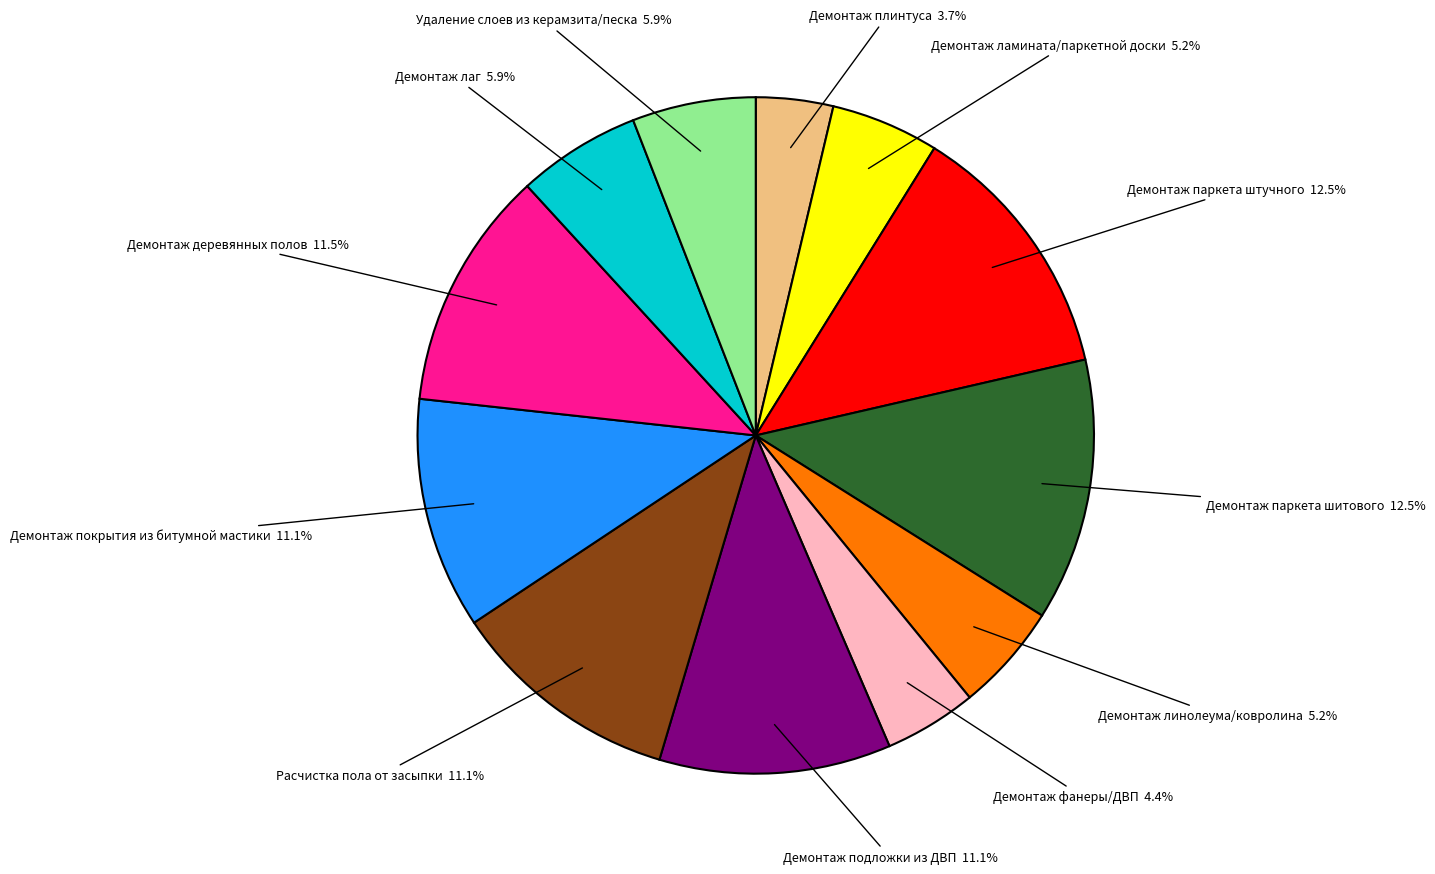

To the nearest percent, what is the difference between the largest and smallest slice percentages?

9%